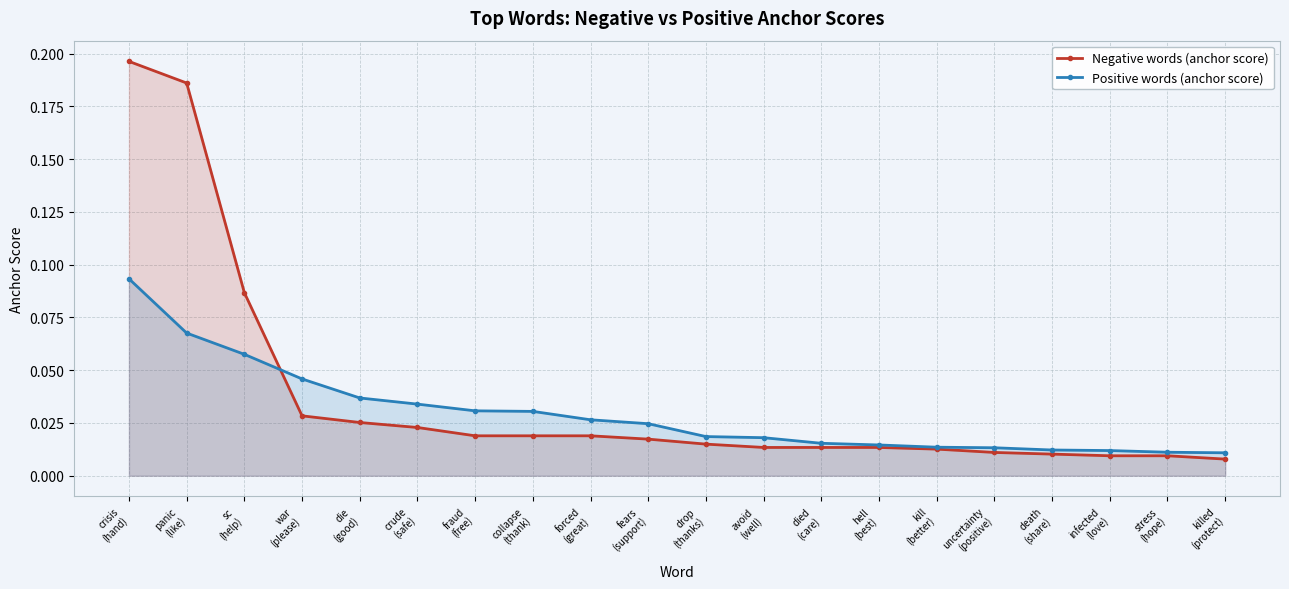

Which series ends up on top after the final intersection of Negative words (anchor score) and Positive words (anchor score)?

Positive words (anchor score)